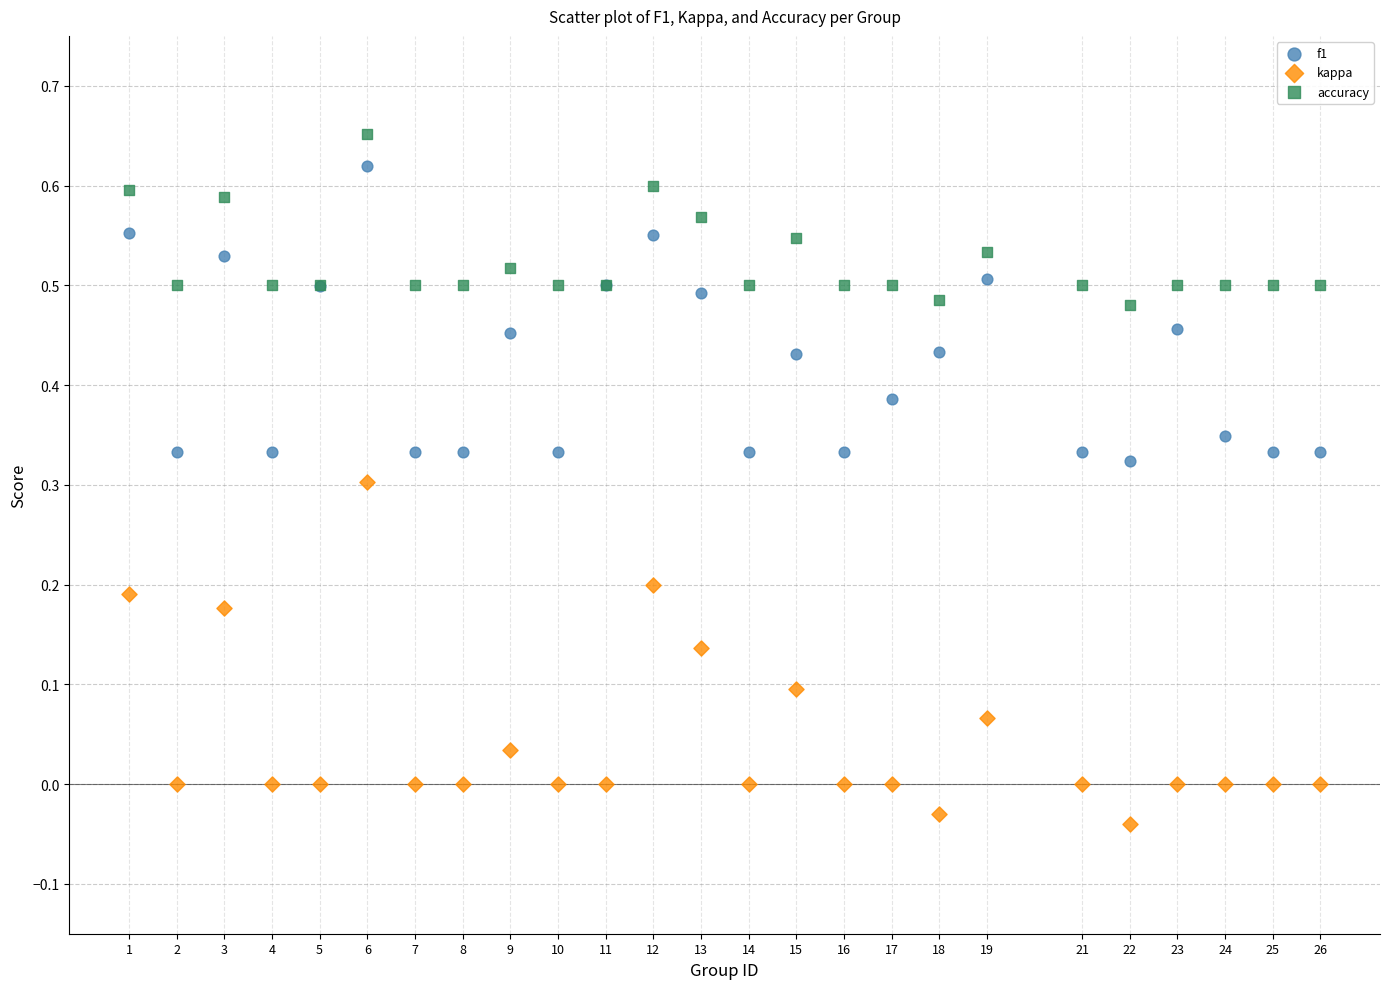

Which series contains the lowest Y value?

kappa